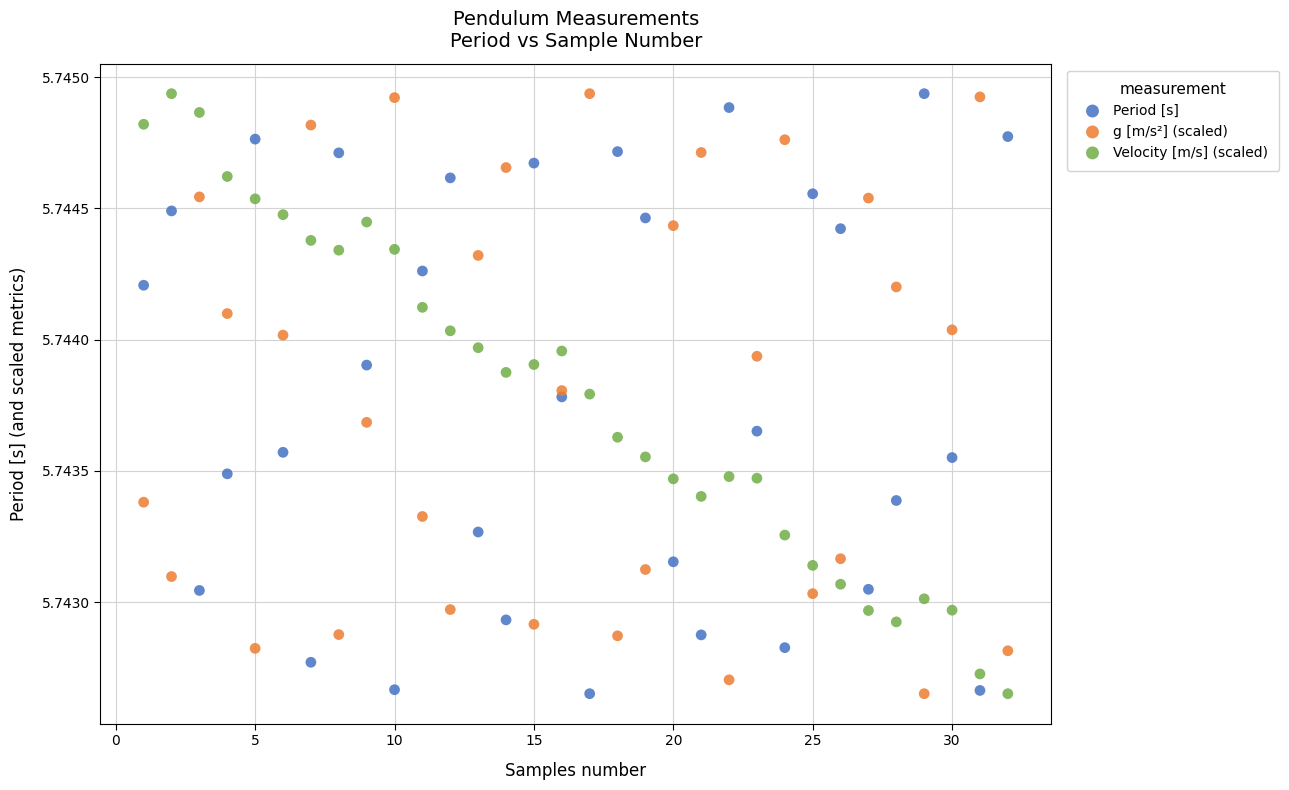

What are all the series names shown in the legend?

Period [s], g [m/s²] (scaled), Velocity [m/s] (scaled)